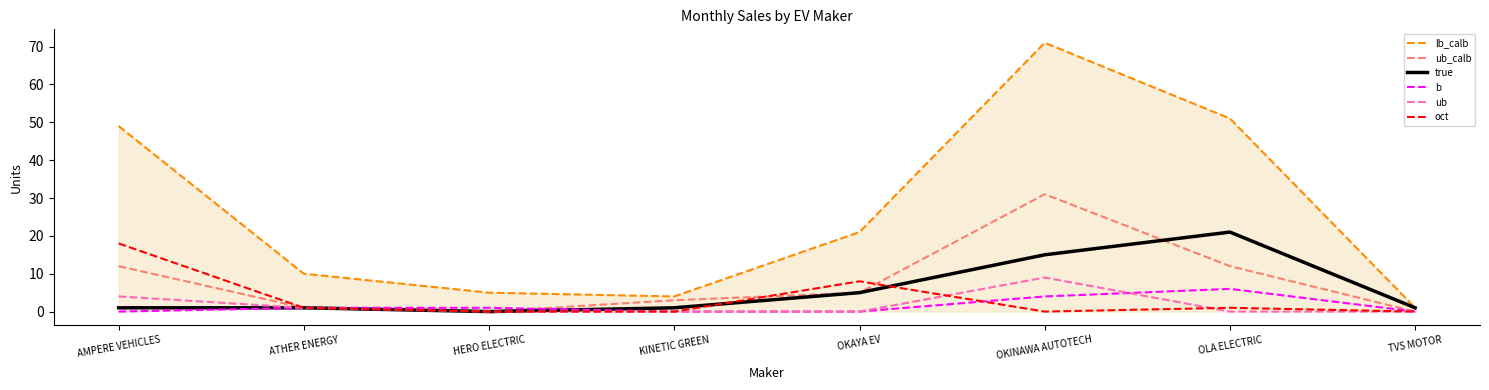

Which series has the largest range (max minus min)?

lb_calb